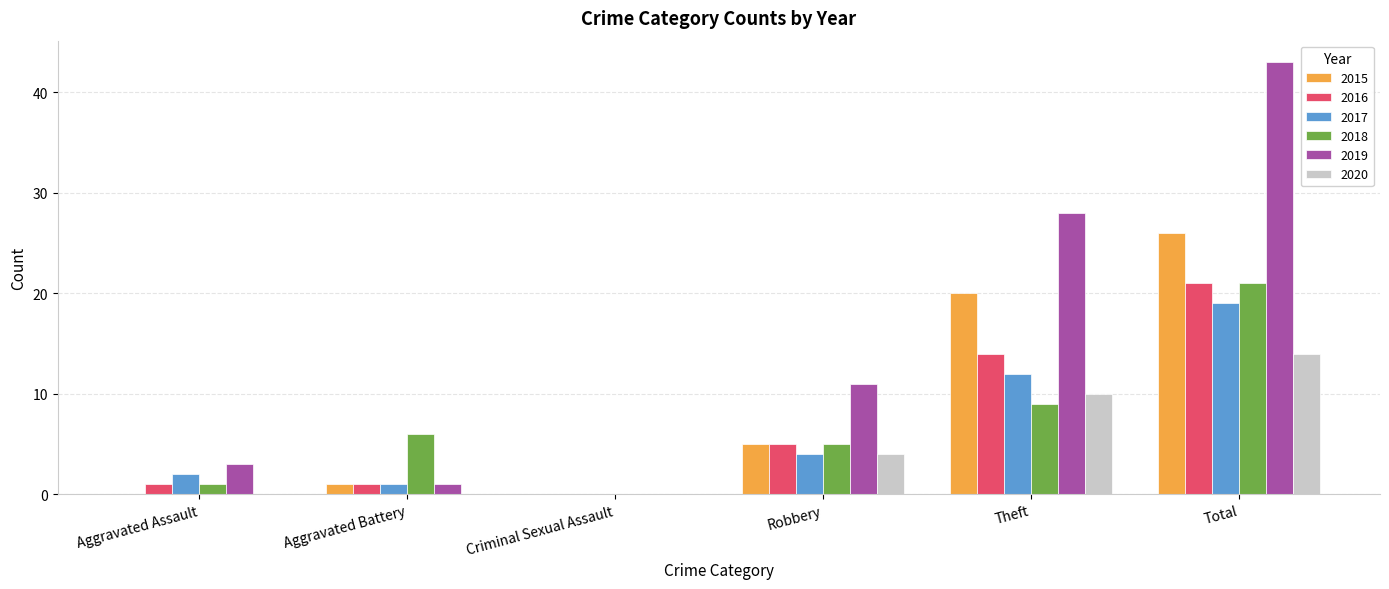

Which category has the highest value in the 2017 series?

Total